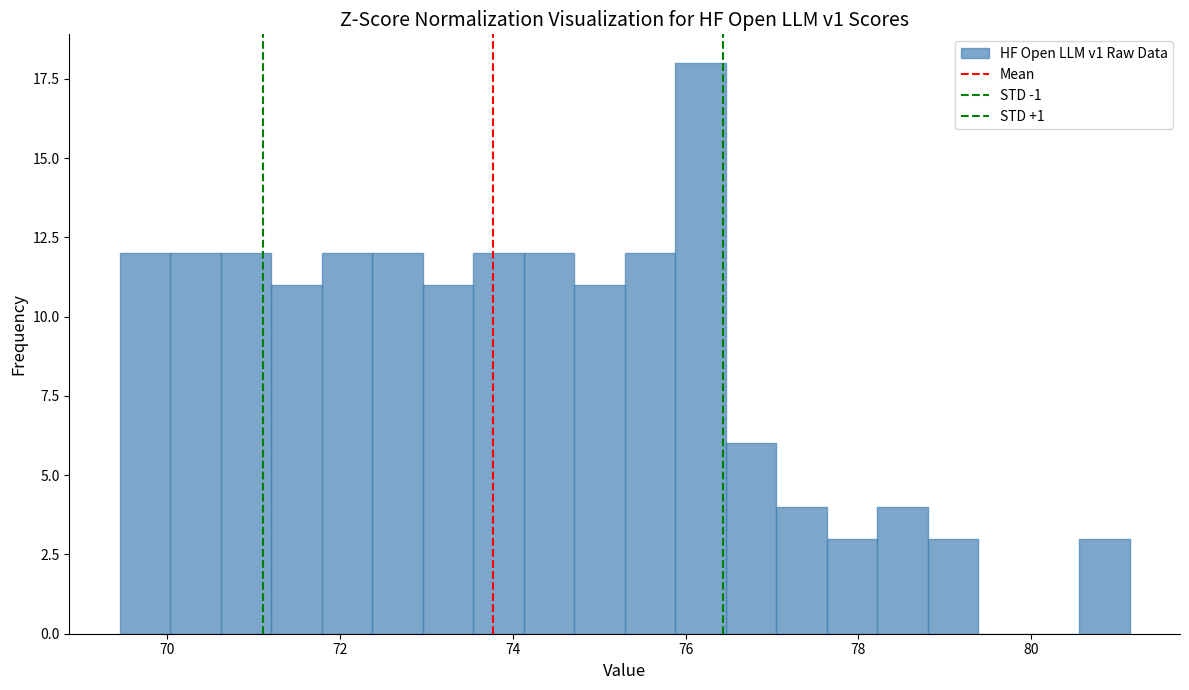

Read against the x-axis, roughly where is the centre of the tallest bar?

76.2